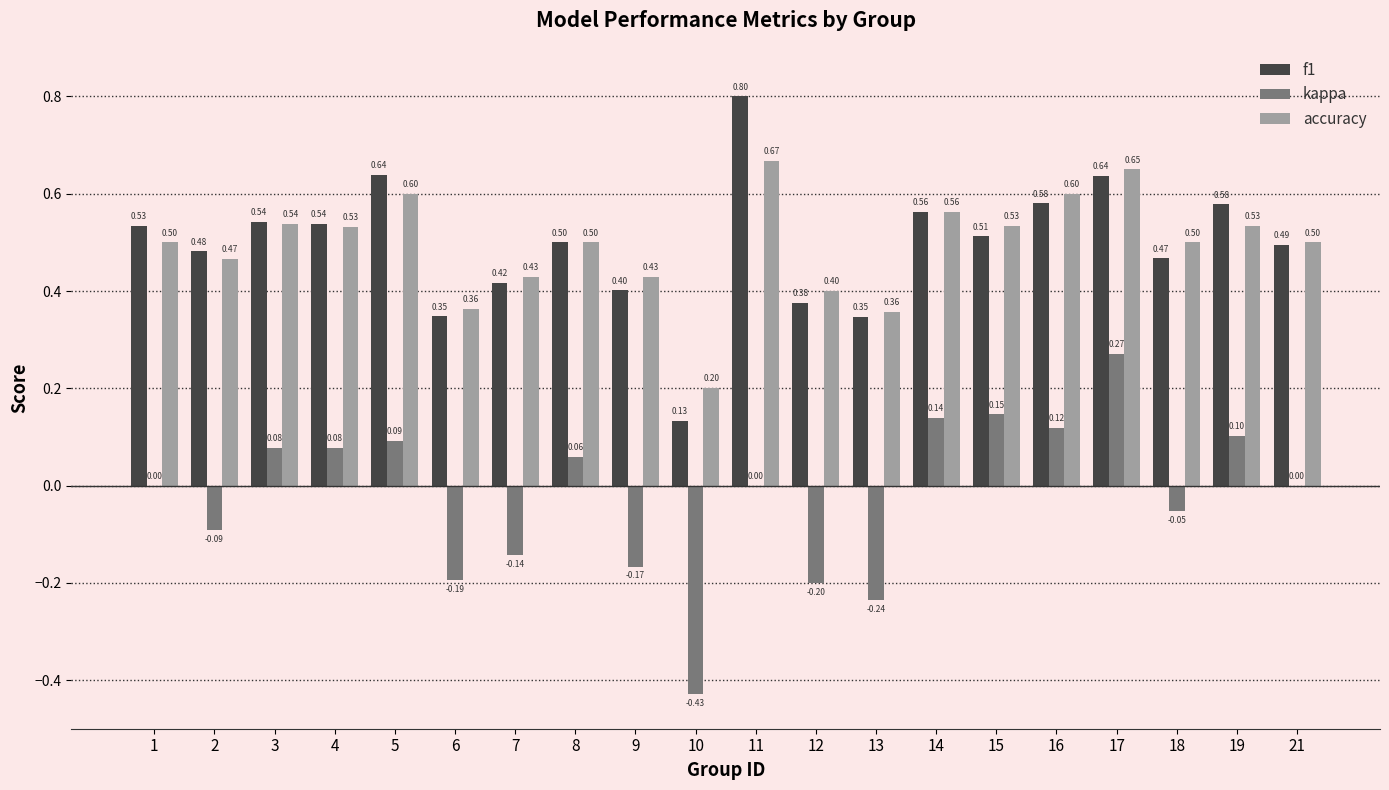

The value of accuracy at 13 is 0.4. True or false?

True